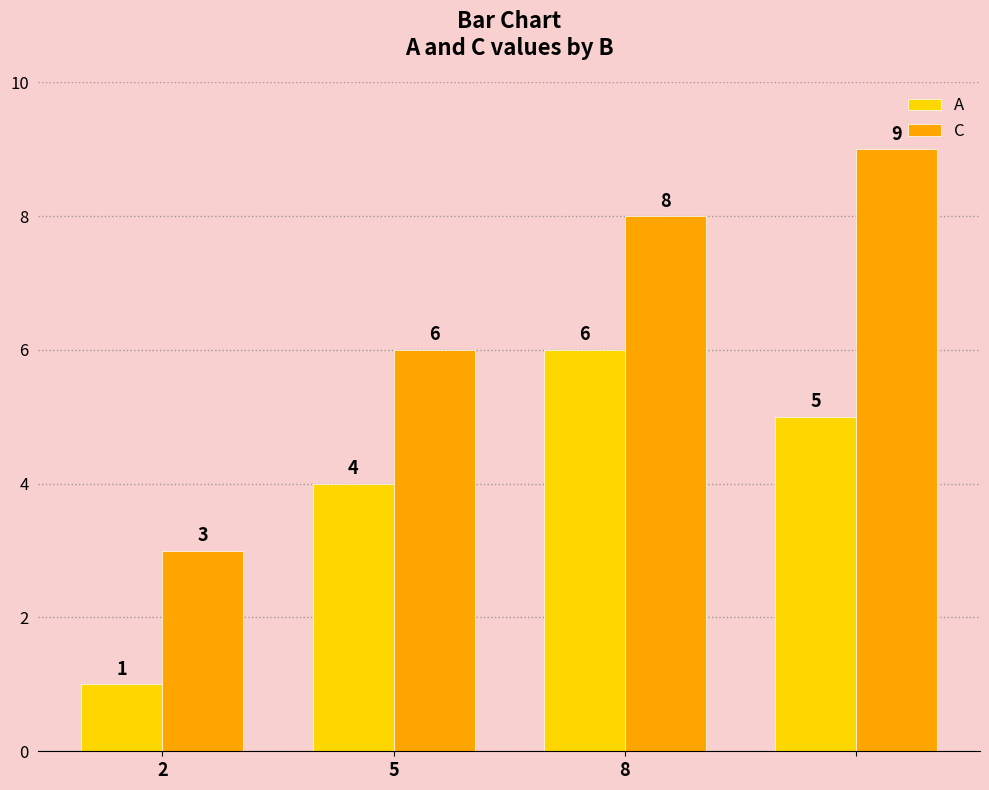

Which series has the widest spread of values?

C